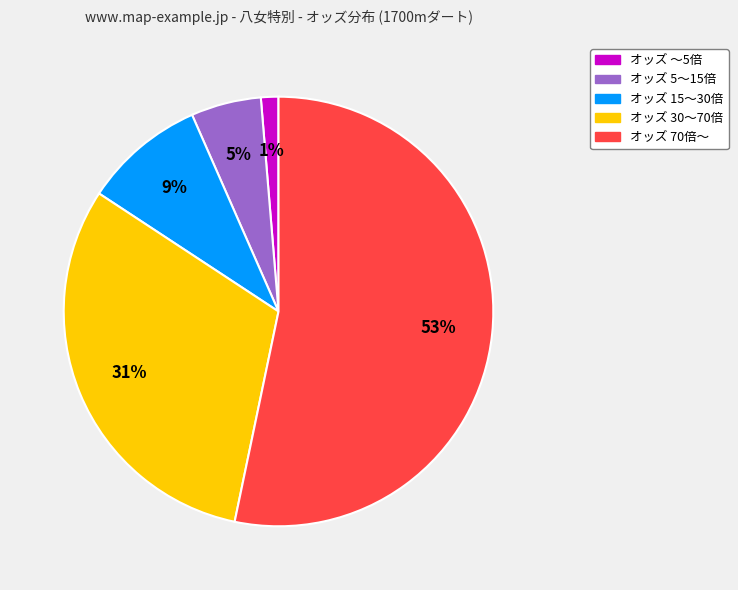

To the nearest percent, what is the average slice percentage?

20%